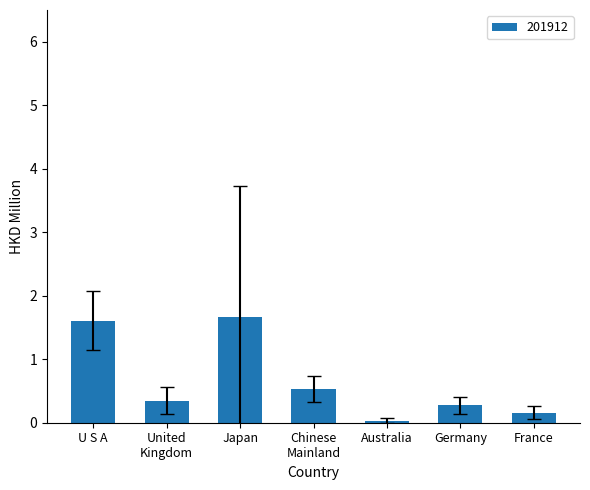

What is the value of the 4th bar from the left?

0.5